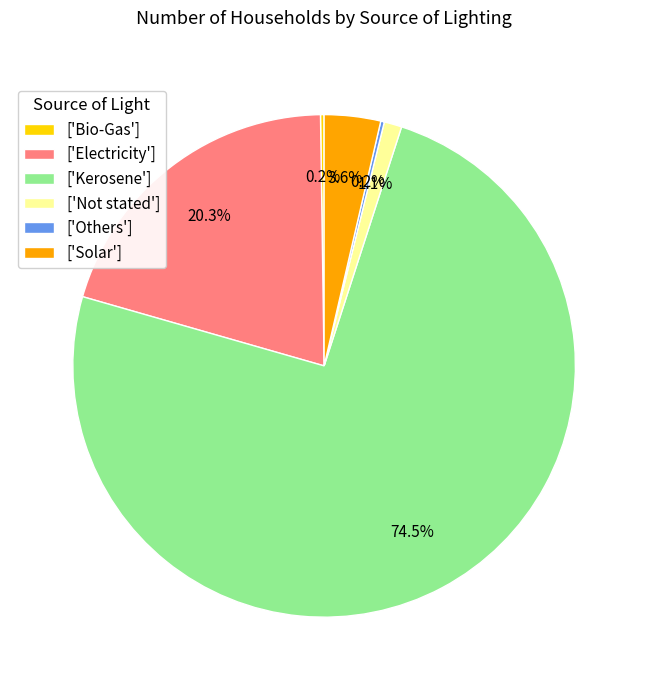

Which slice represents more than half of the pie?

['Kerosene']